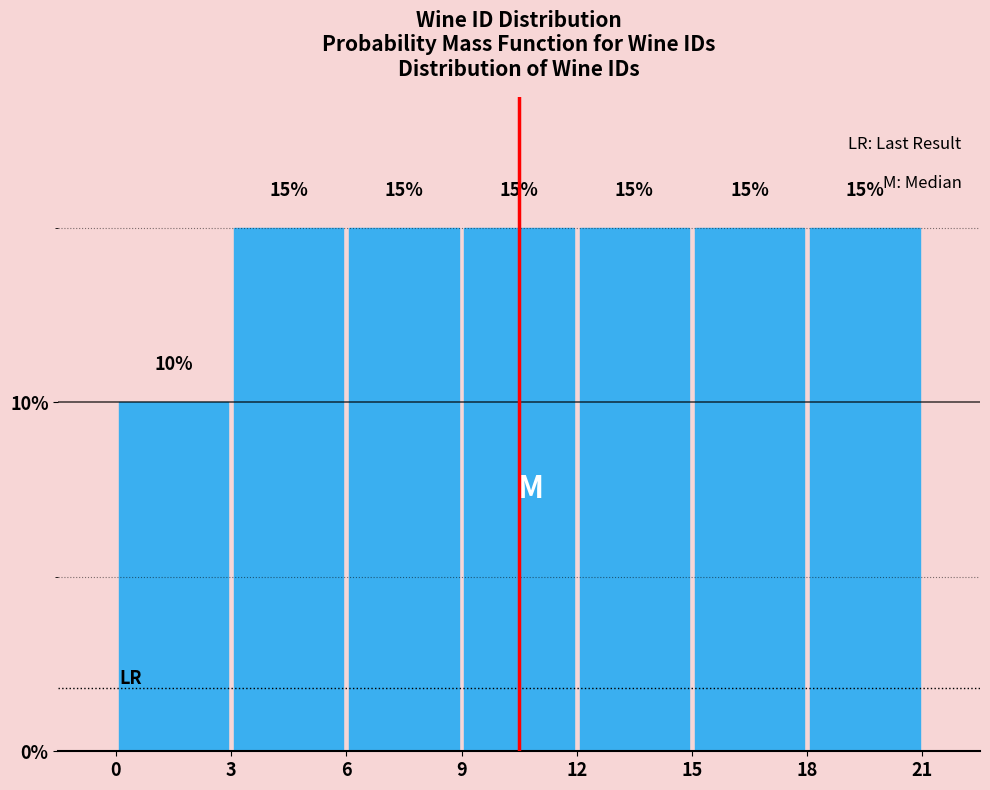

Reading left to right, list every bar in this chart as the range it spans on the x-axis followed by its height.

0 to 3: 10
3 to 6: 15
6 to 9: 15
9 to 12: 15
12 to 15: 15
15 to 18: 15
18 to 21: 15